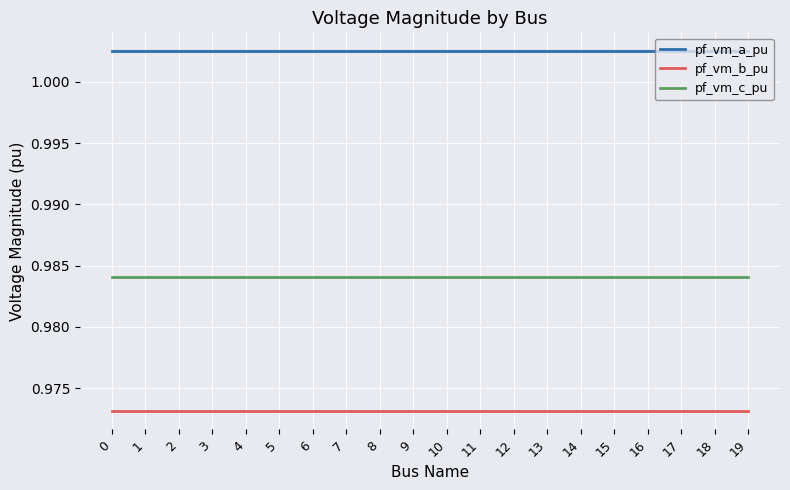

True or false: pf_vm_c_pu and pf_vm_a_pu cross at least once.

False